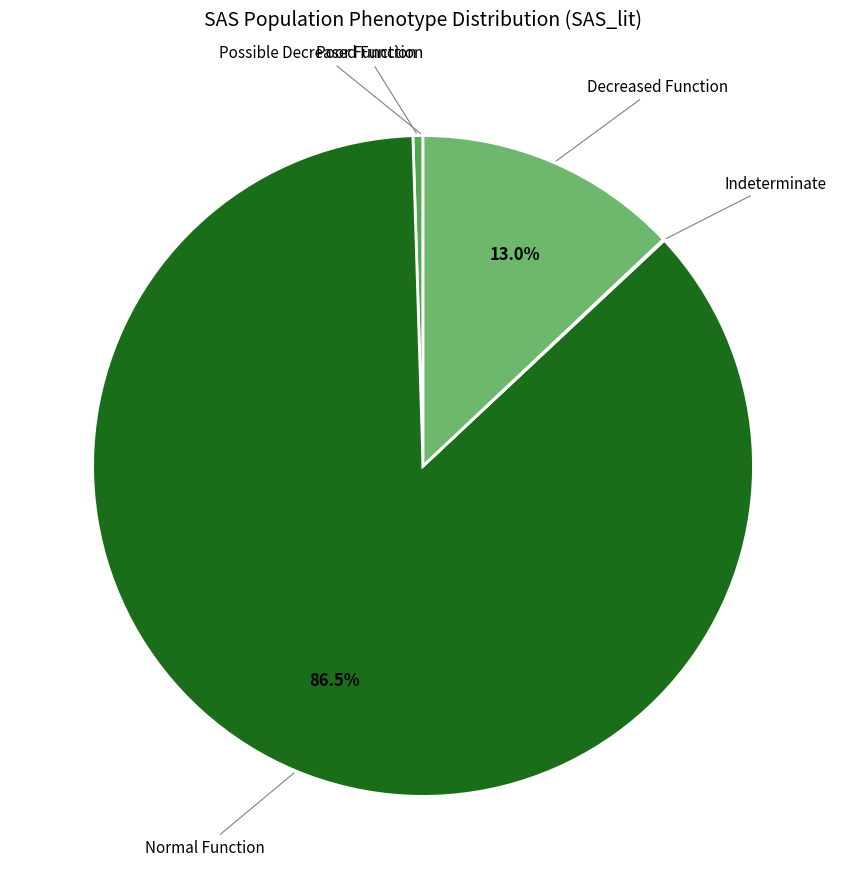

Does any single category account for the majority?

Yes